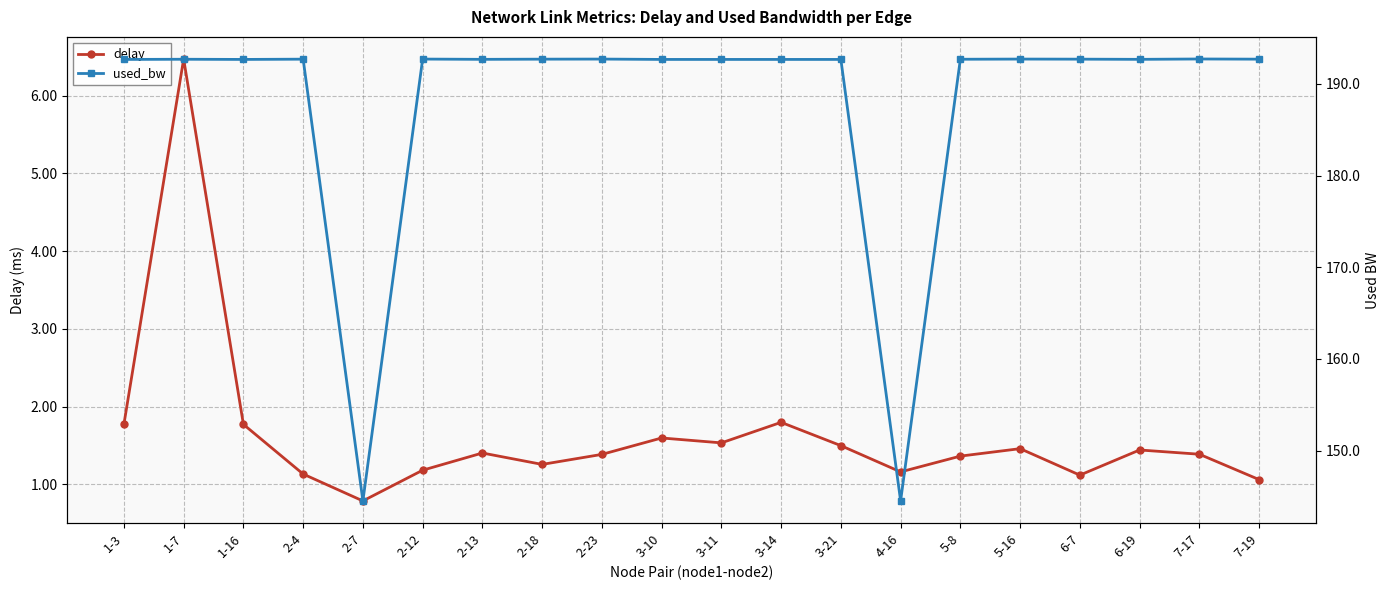

At 2-13, list the series in order from smallest to largest.

delay, used_bw